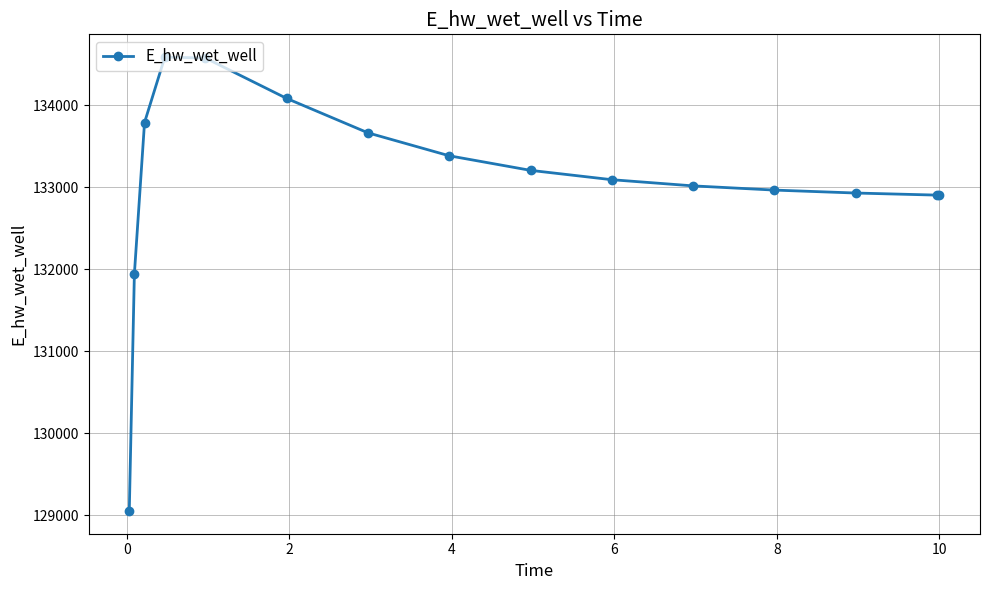

How many data points are less than 133090?

7